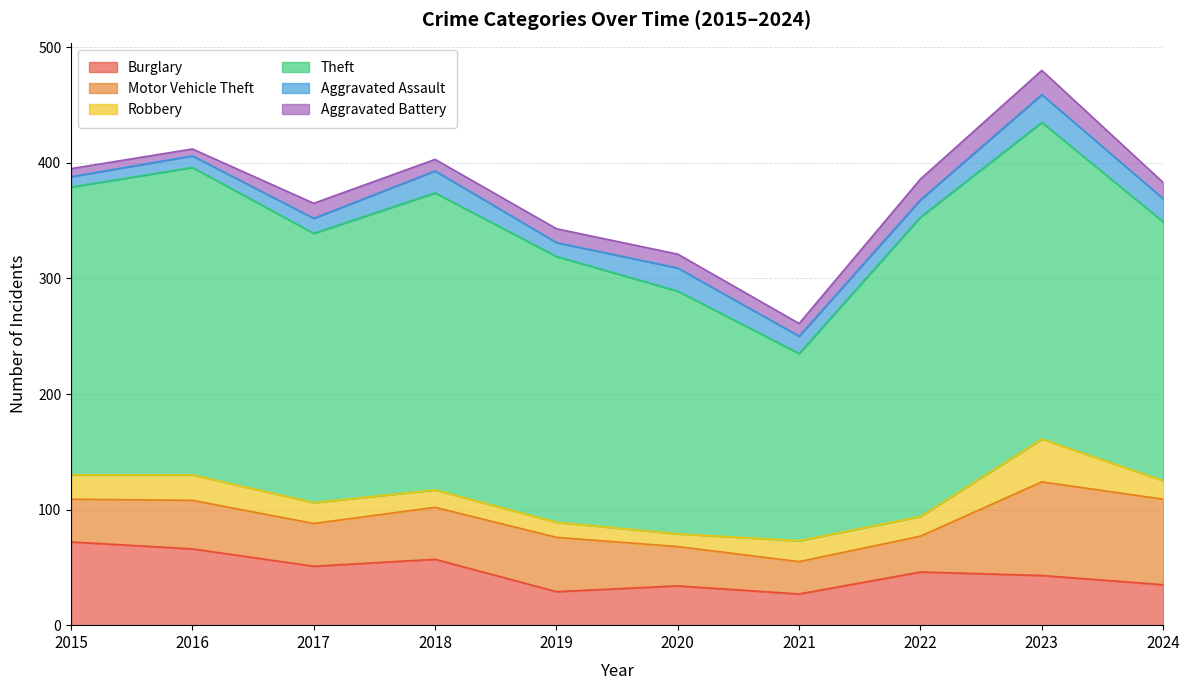

Is the value of Theft at 2017 greater than the value of Aggravated Battery at 2019?

Yes